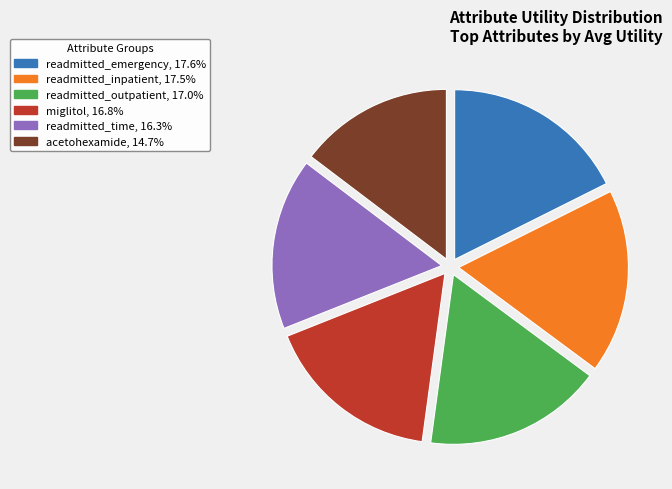

Between miglitol and readmitted_emergency, which is larger?

readmitted_emergency